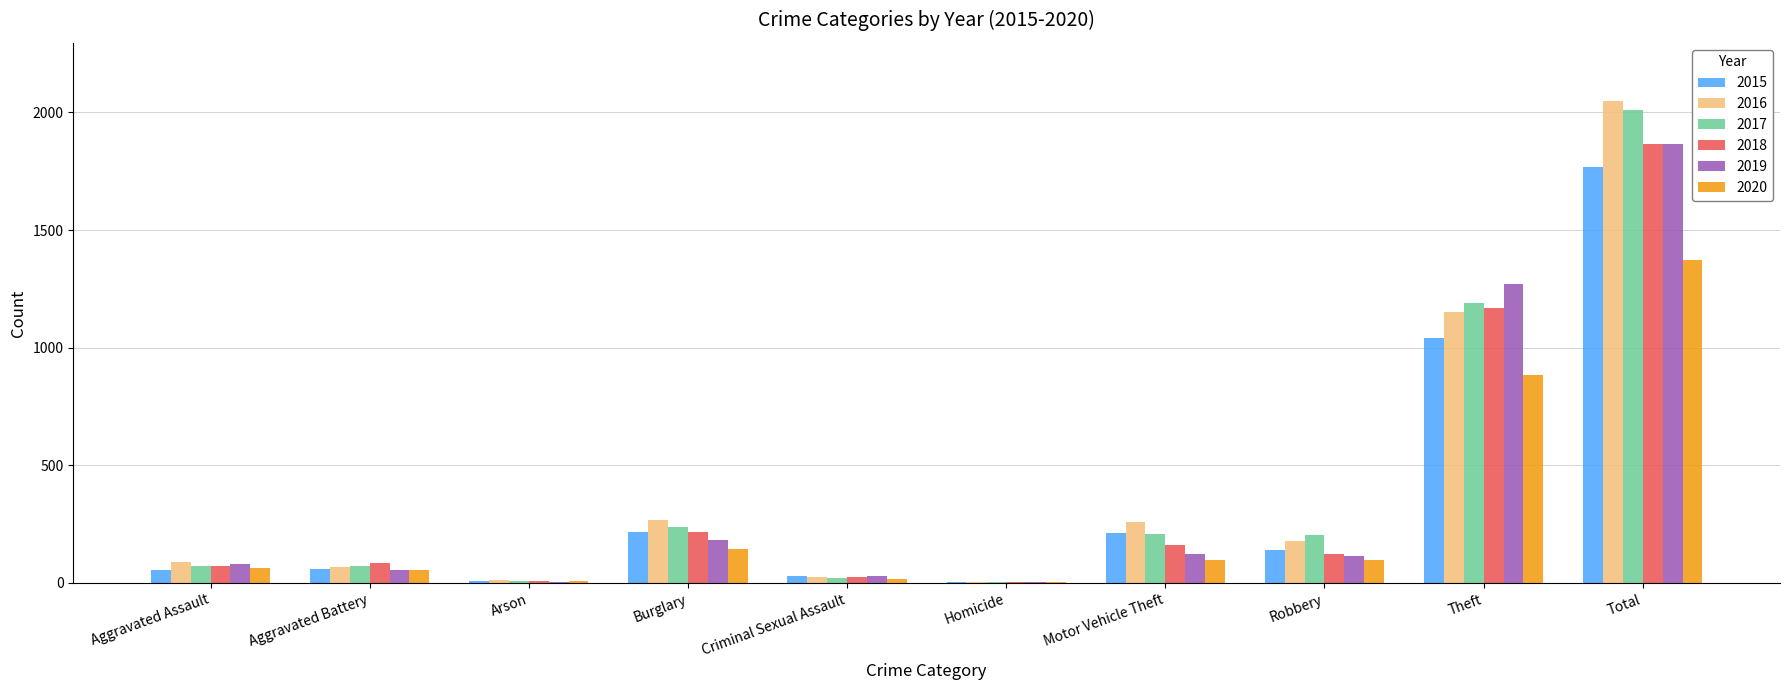

Count the number of categories in the chart.

10